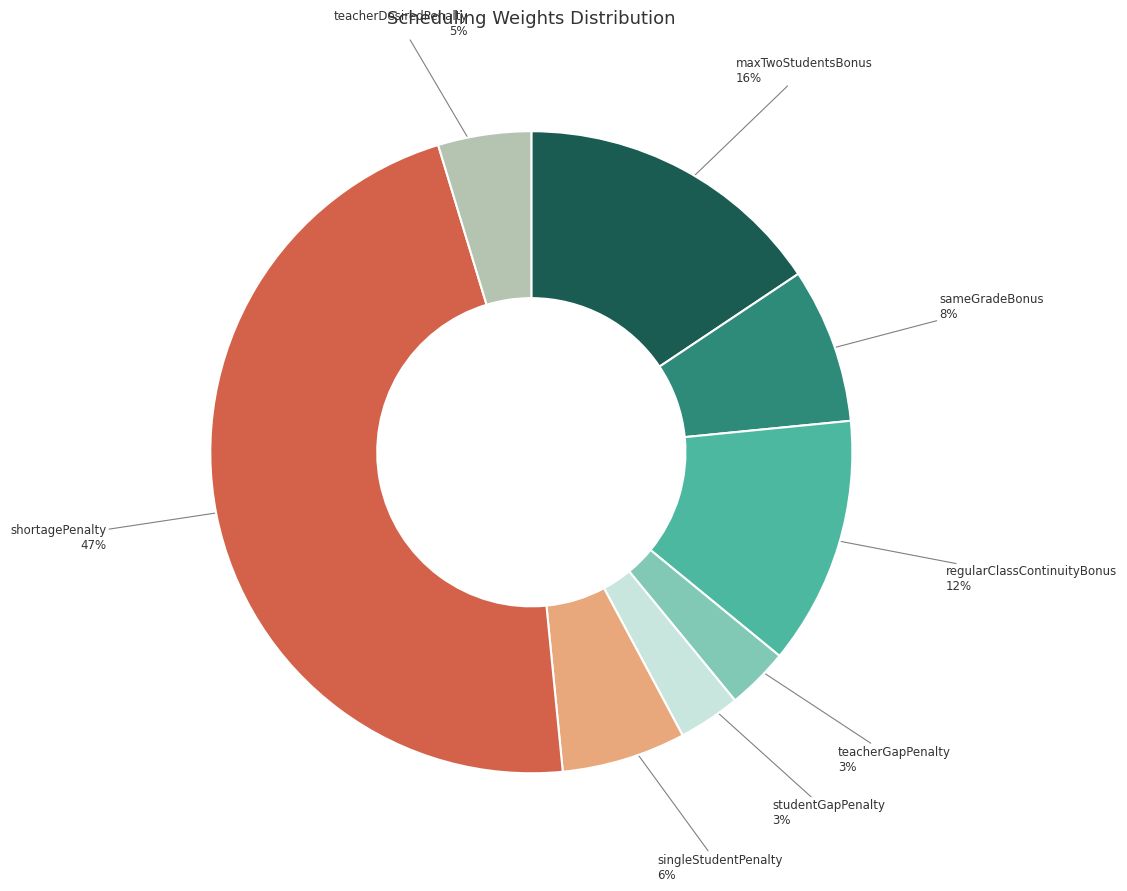

Is it true that singleStudentPenalty is 6% of the pie?

True